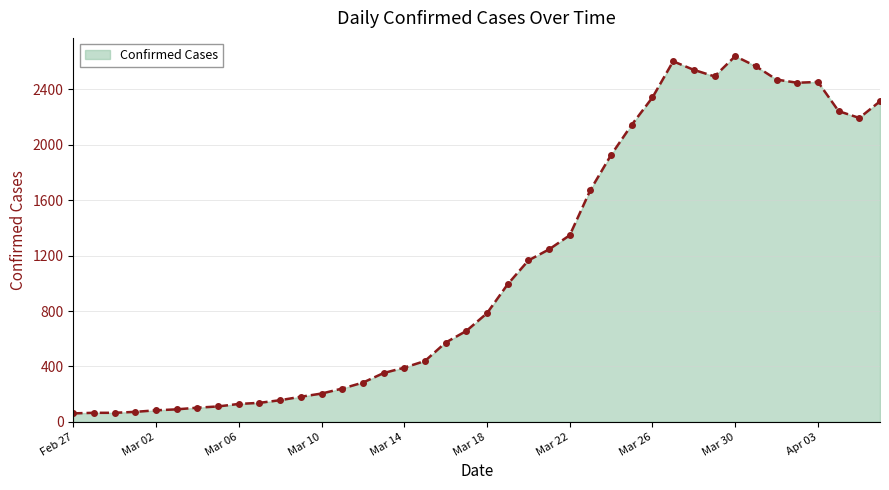

How many series are shown in this chart?

1